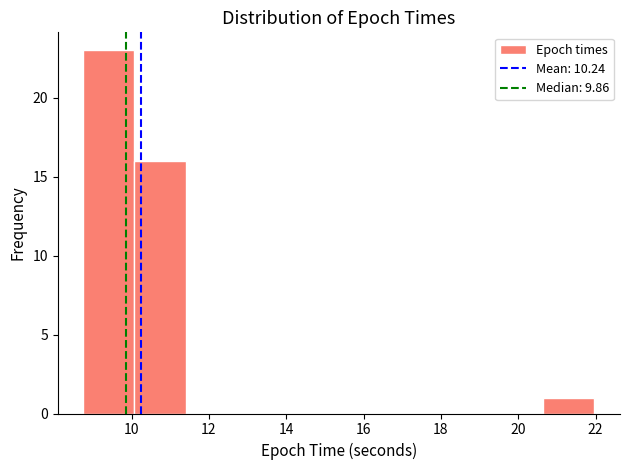

Reading left to right, list every bar in this chart as the range it spans on the x-axis followed by its height. Neither the bar edges nor the heights are printed on the chart, so give them approximately, as read against the axes.

8.8 to 10.0: 23
10.0 to 11.4: 16
11.4 to 12.8: 0
12.8 to 14.0: 0
14.0 to 15.4: 0
15.4 to 16.6: 0
16.6 to 18.0: 0
18.0 to 19.4: 0
19.4 to 20.6: 0
20.6 to 22.0: 1